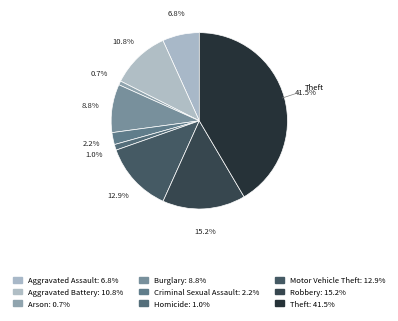

Combined, what portion of the pie is Arson and Robbery?

16.0%